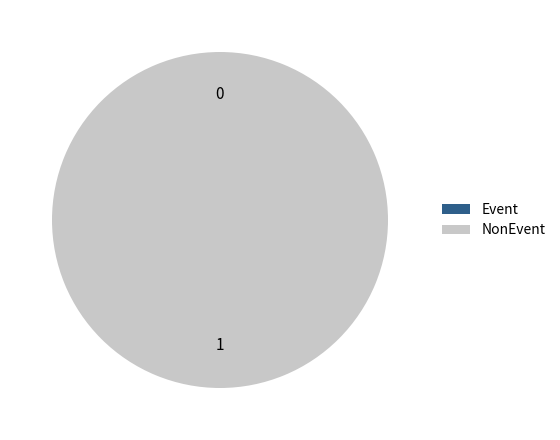

Rank the categories by value from lowest to highest.

Event, NonEvent